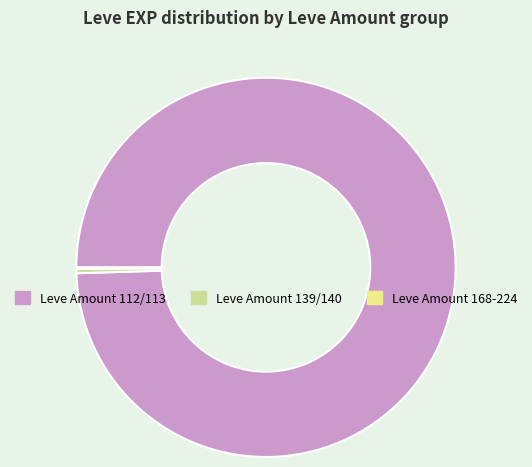

Do Leve Amount 139/140 and Leve Amount 112/113 together represent more than half of the pie?

Yes